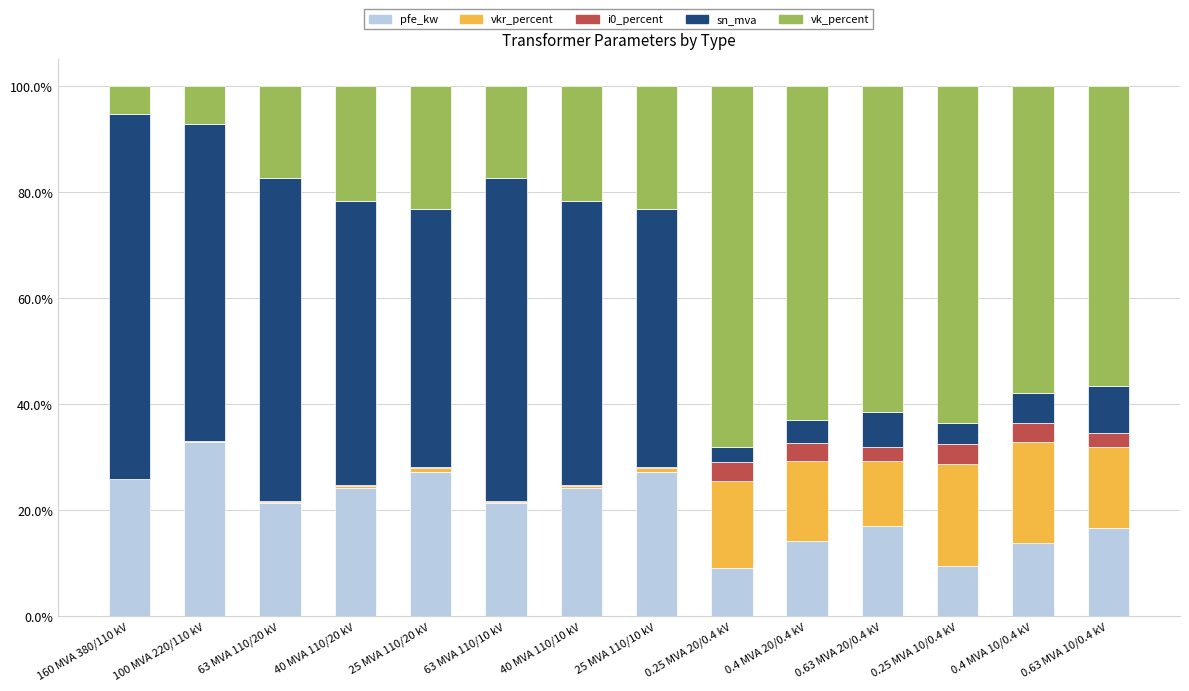

At which label does pfe_kw reach its peak?

100 MVA 220/110 kV